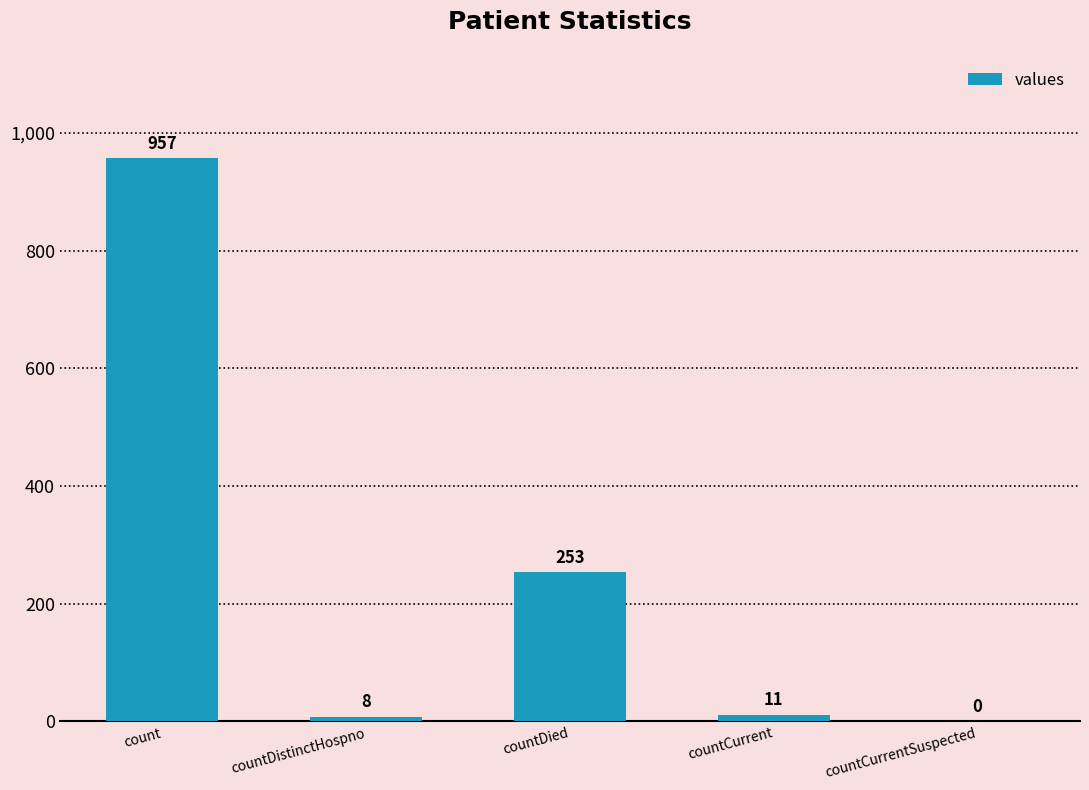

Which label corresponds to the largest value in the chart?

count